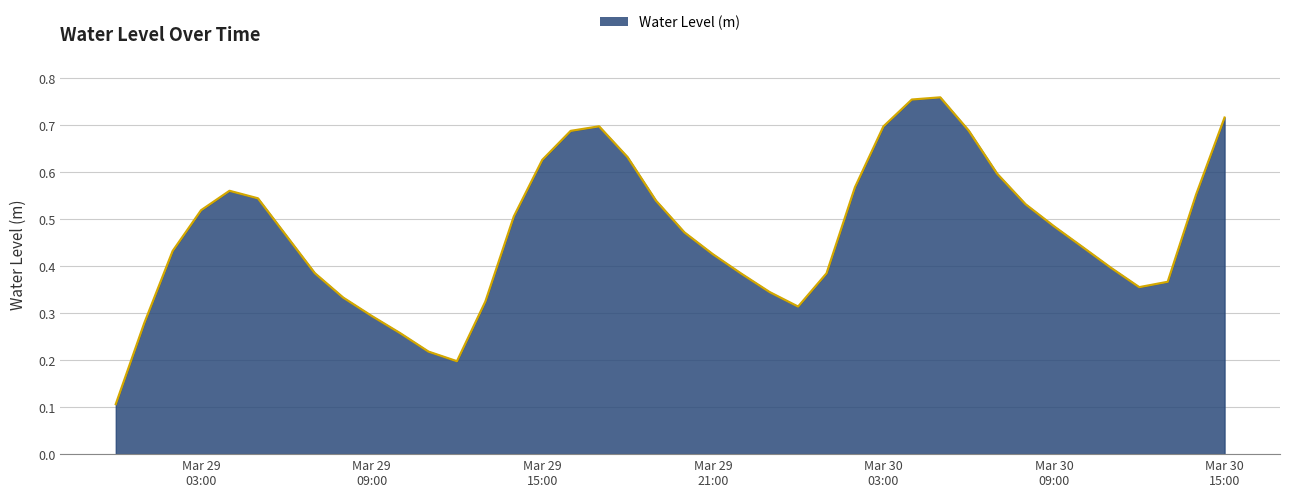

What is the label of the 17th point from the left?

2025-03-29 16:00:00